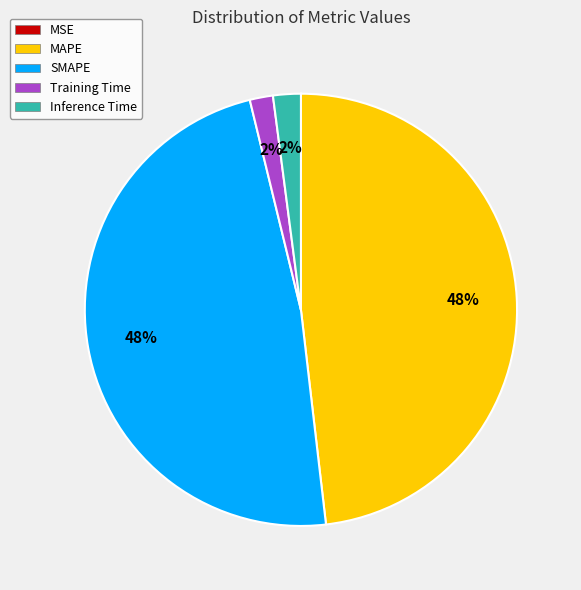

Is there a majority slice in this chart?

No